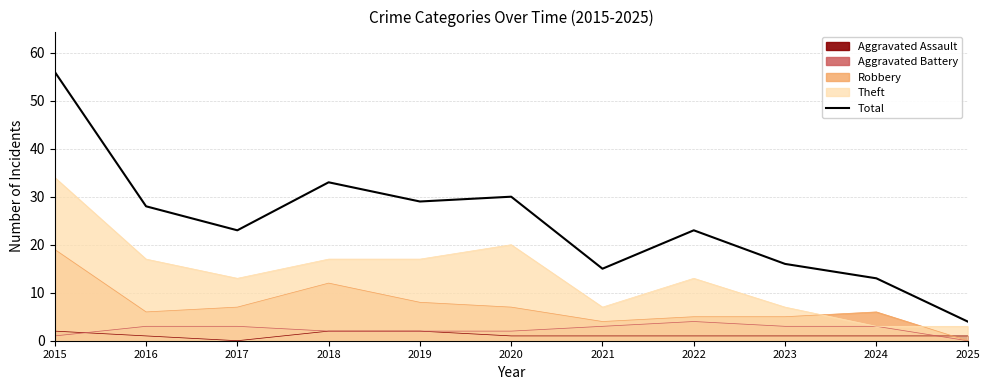

What is the value of the 10th point from the left?

13